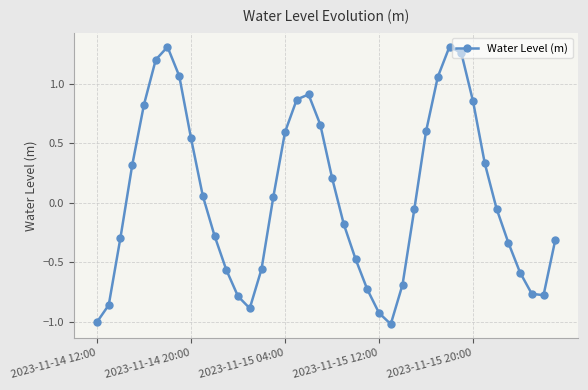

What is the difference between the maximum and second lowest values?

2.3